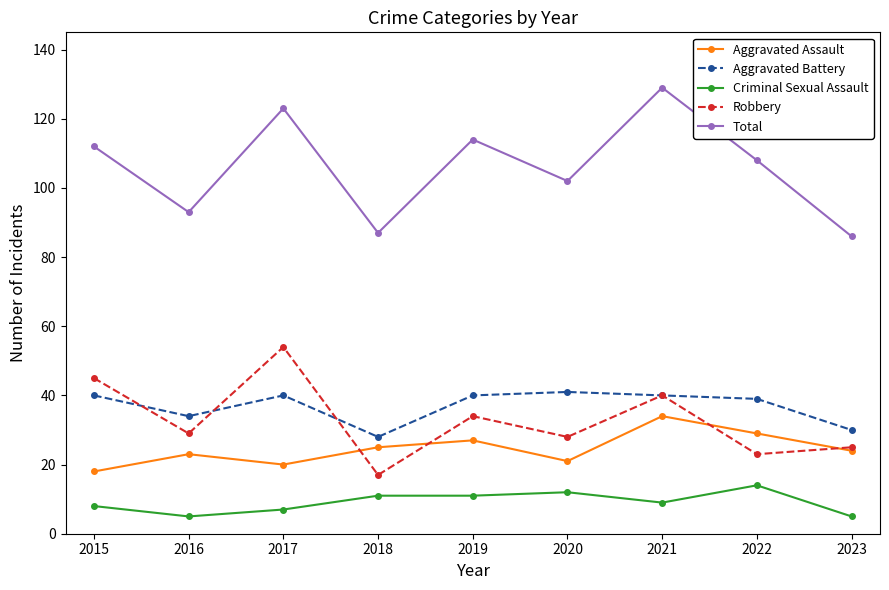

Does the chart have visible grid lines?

No